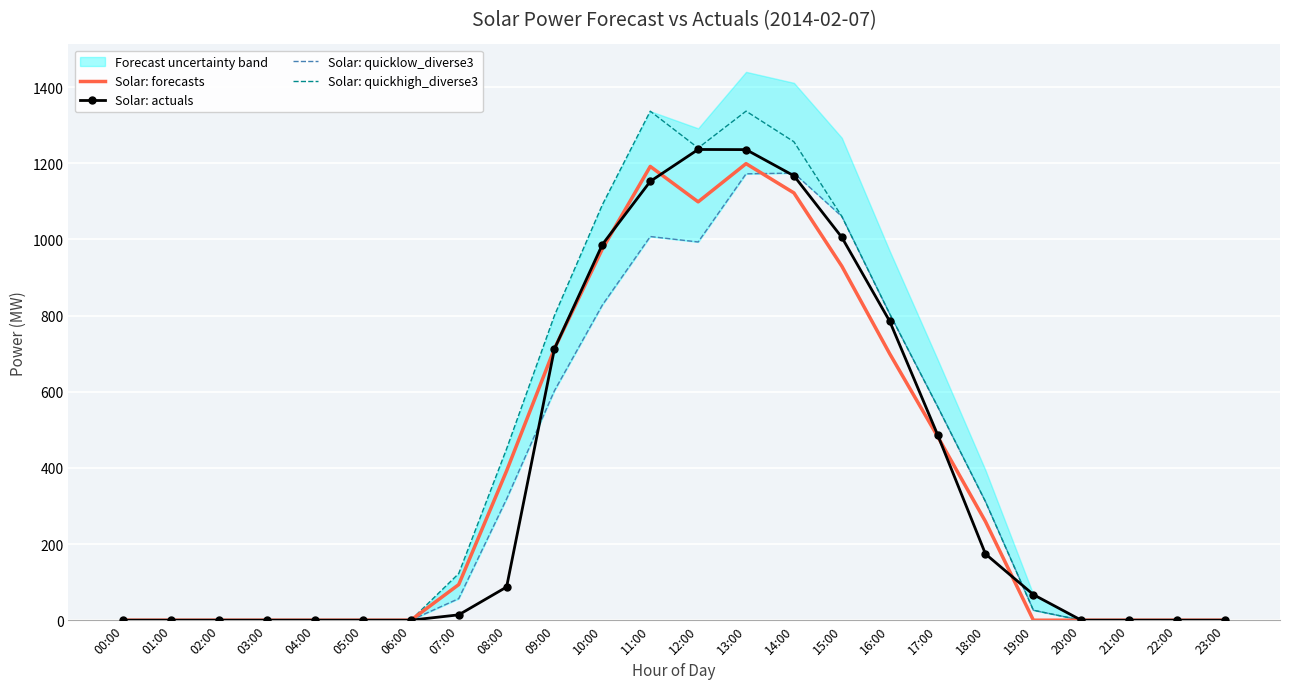

How many categories are shown in the chart?

24